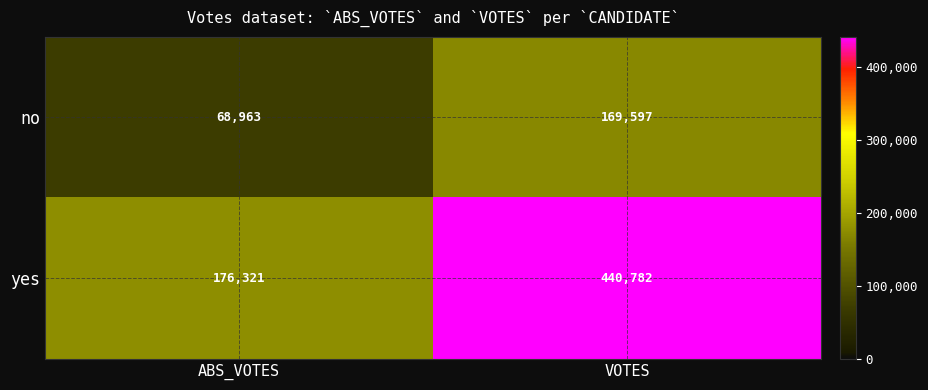

What is the maximum value shown in the chart?

440782